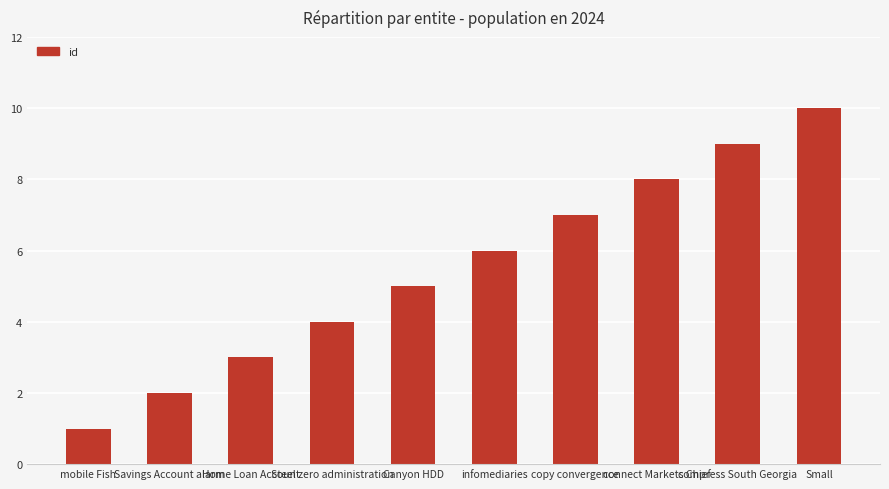

Rank the categories by value from highest to lowest.

Small, compress South Georgia, connect Markets Chief, copy convergence, infomediaries, Canyon HDD, Steel zero administration, Home Loan Account, Savings Account alarm, mobile Fish